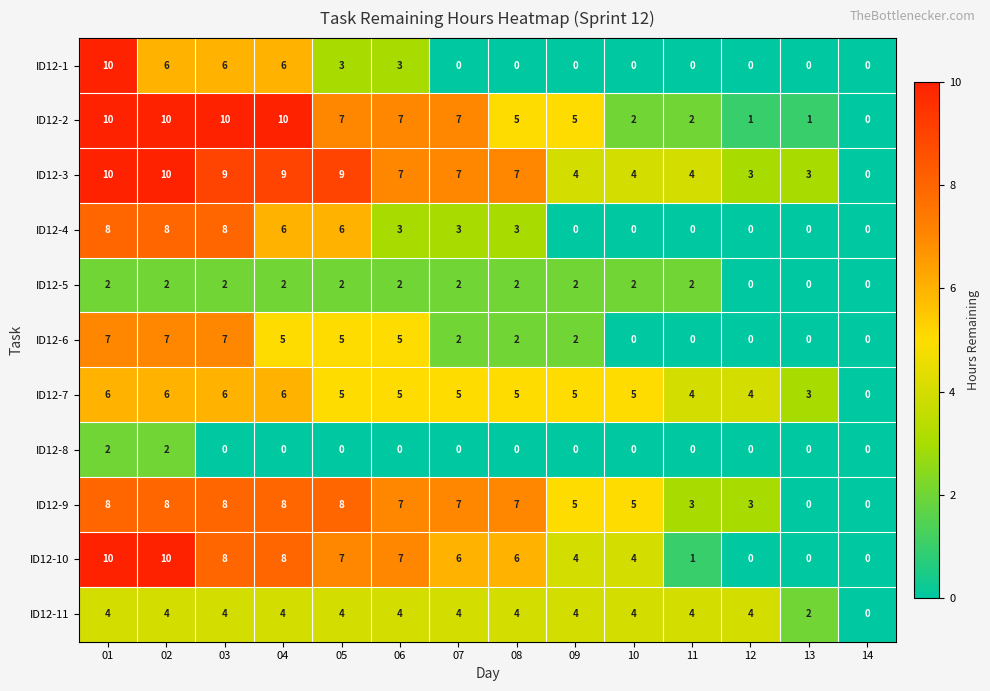

What is the total value across all series at 08?

41